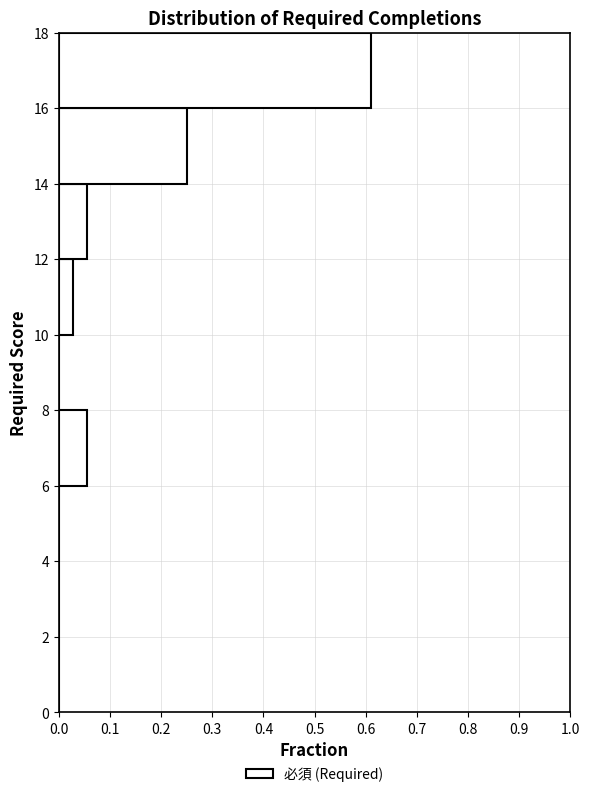

Which range on the y-axis has the longest bar?

16 to 18